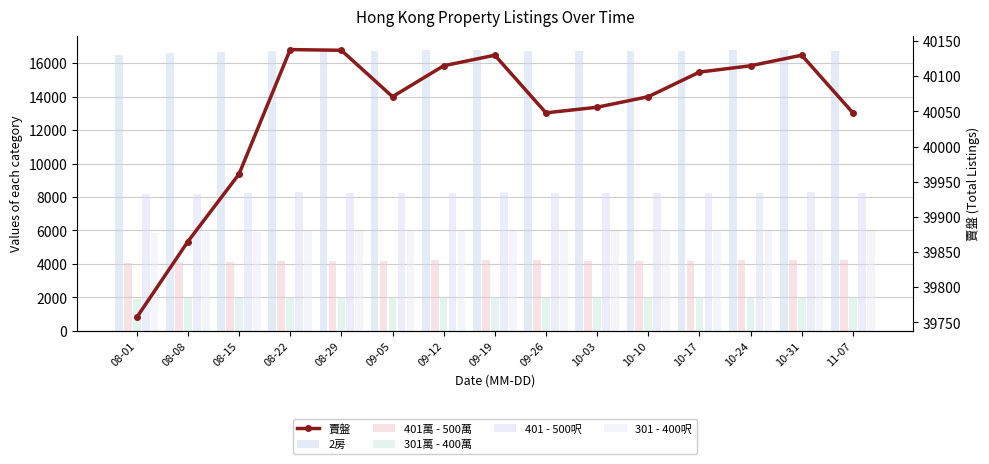

What is the difference between the 401 - 500呎 values at 08-08 and 08-01?

1